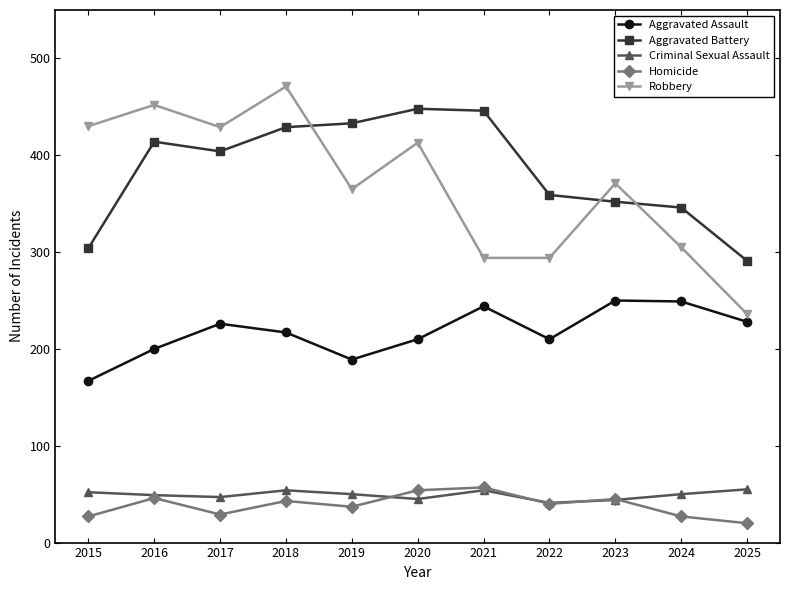

Which series has the largest total across all categories?

Aggravated Battery